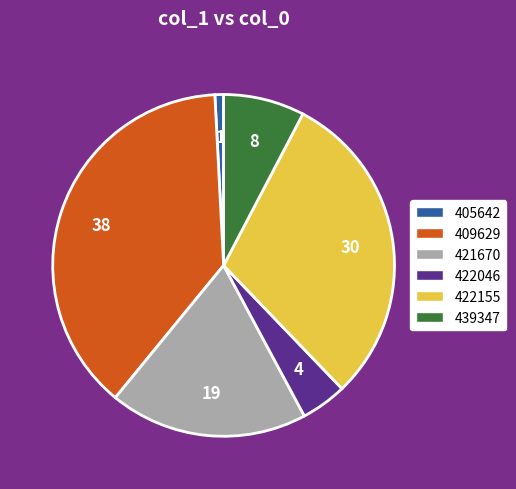

What is the ratio of the value at 439347 to the value at 409629?

0.2